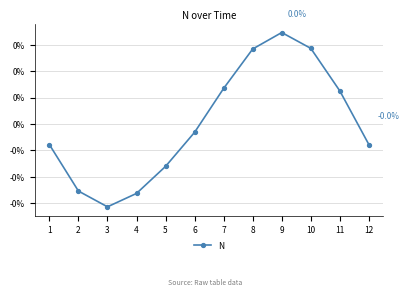

Is this an area chart (filled region under the line)?

No